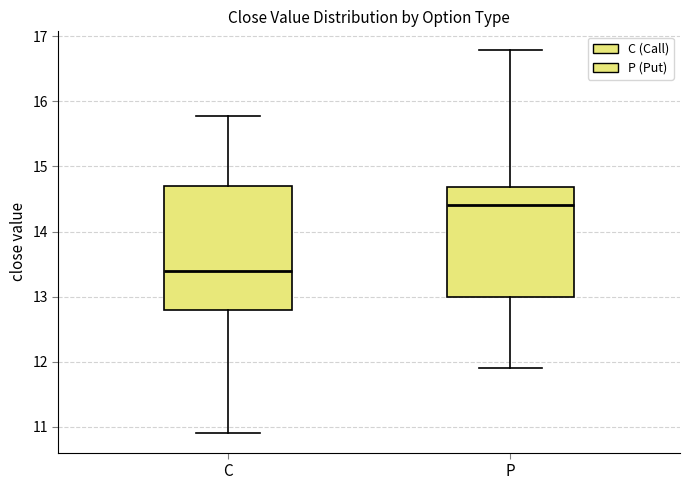

Reading left to right, read every box against the y-axis: the position of its median line, the range the box covers, and the ends of its whiskers. The values are not printed on the chart, so give them approximately, as read against the axis.

C: median 13.4, box 12.8 to 14.7, whiskers 10.9 to 15.8
P: median 14.4, box 13.0 to 14.7, whiskers 11.9 to 16.8